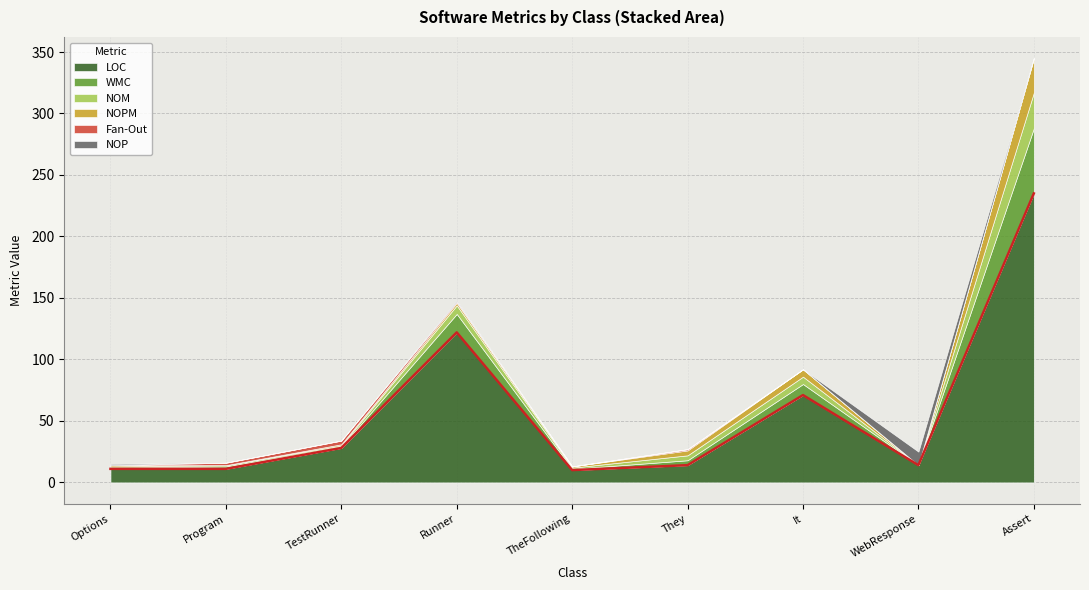

In LOC, how many points are higher than both neighbors (excluding endpoints)?

2